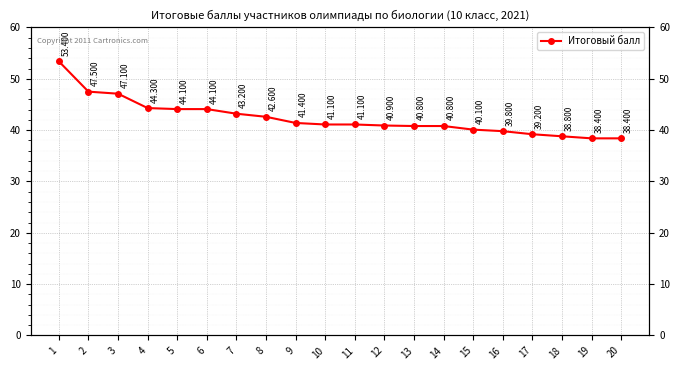

At which label is the value closest to 45?

4